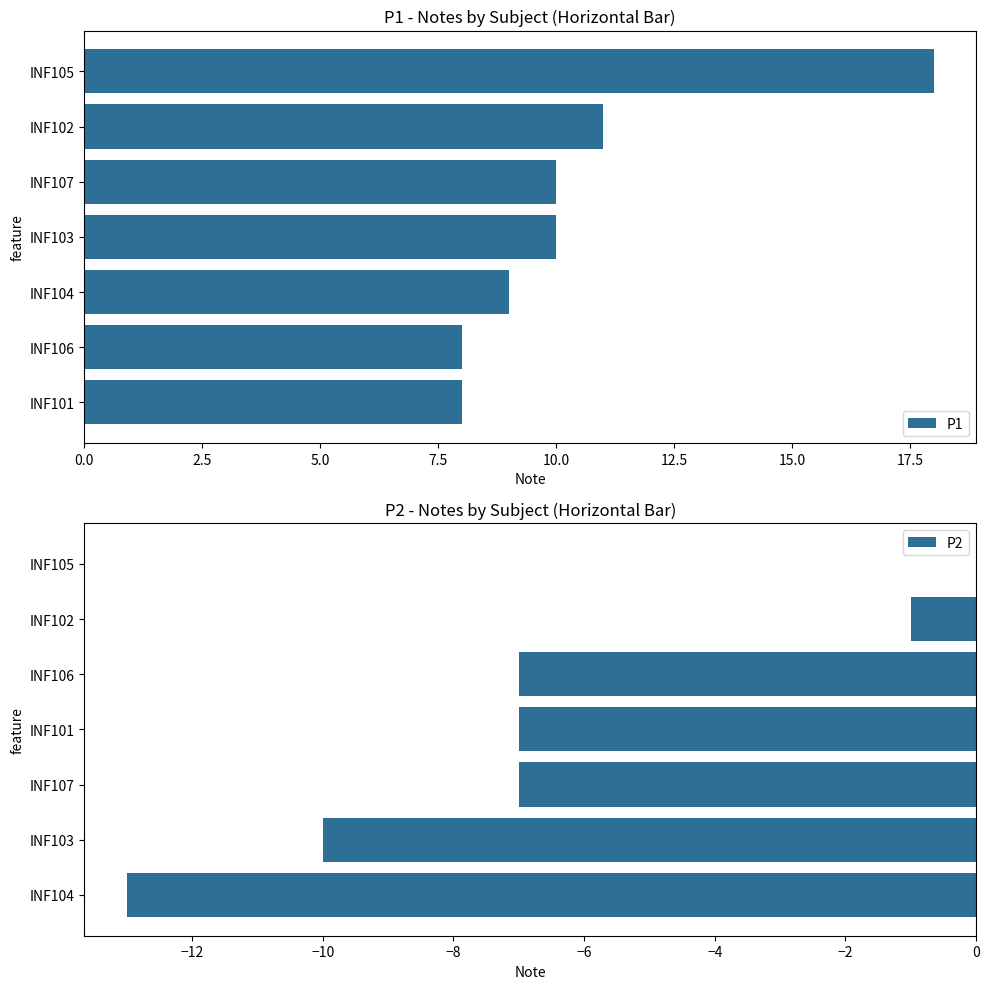

Which series has the largest total across all categories?

P1